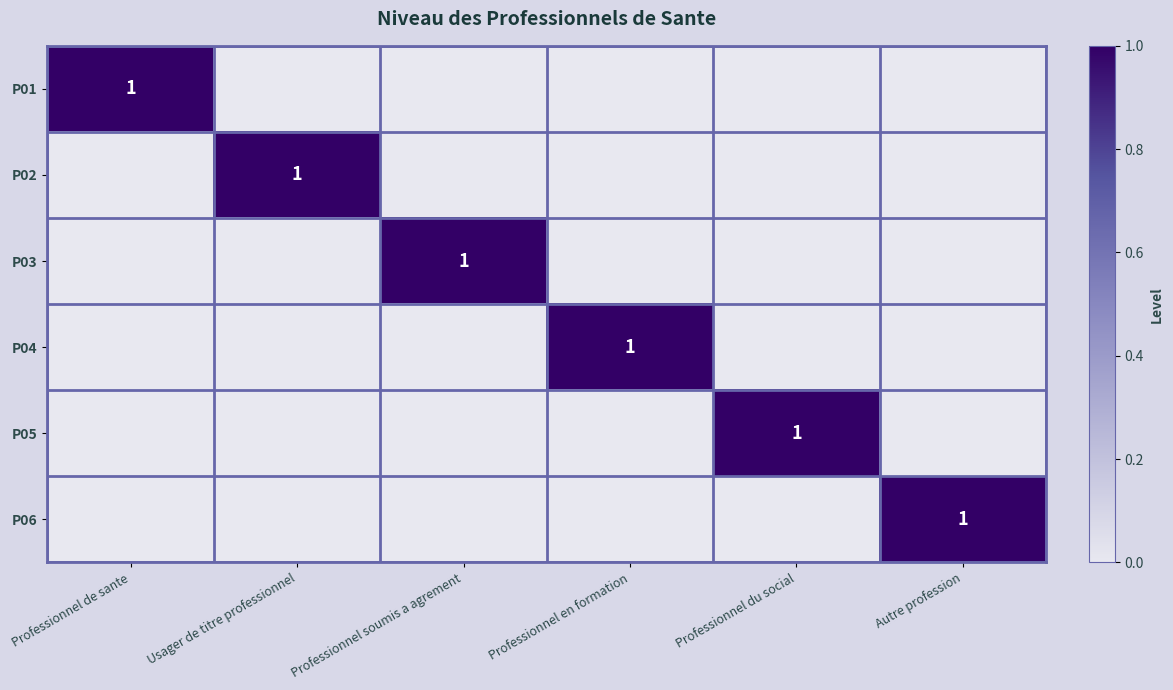

The value of P06 at Autre profession is 0. True or false?

False